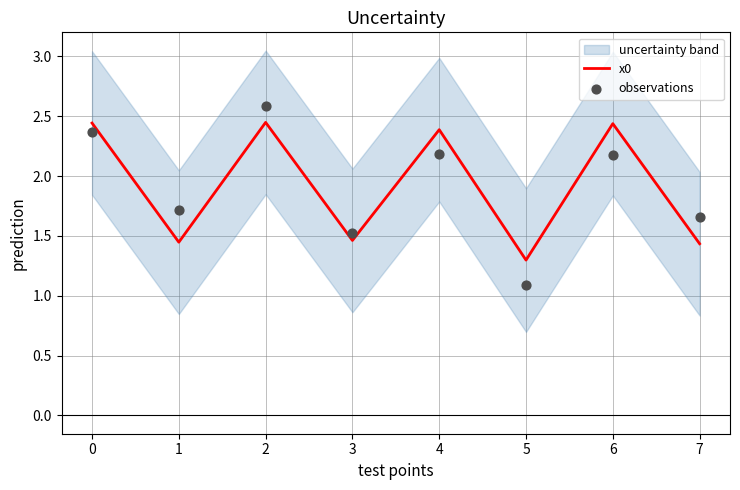

At which label does x0 reach its minimum?

5